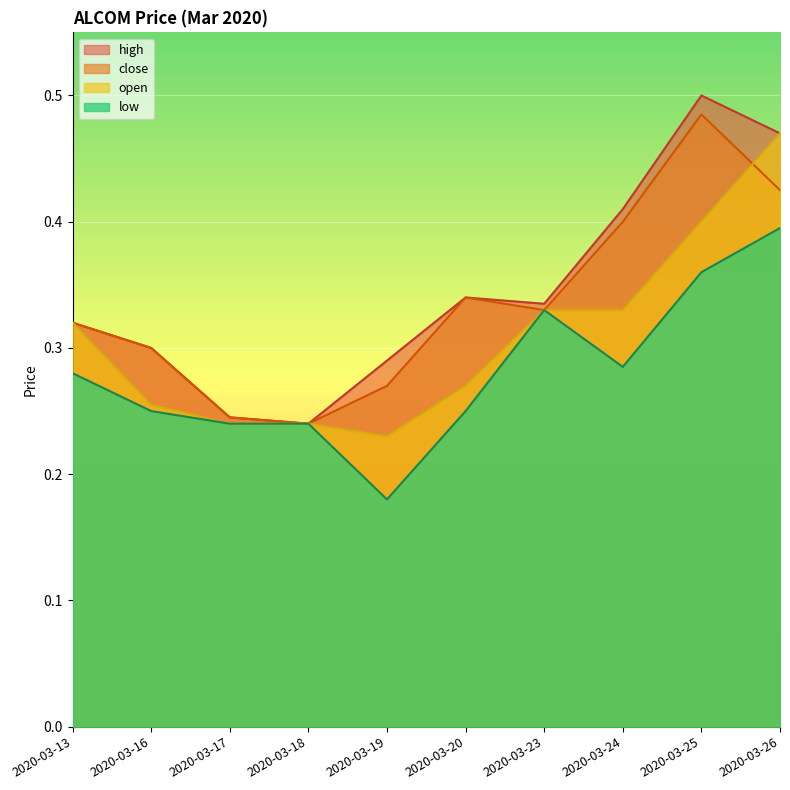

What are all the series names shown in the legend?

high, close, open, low